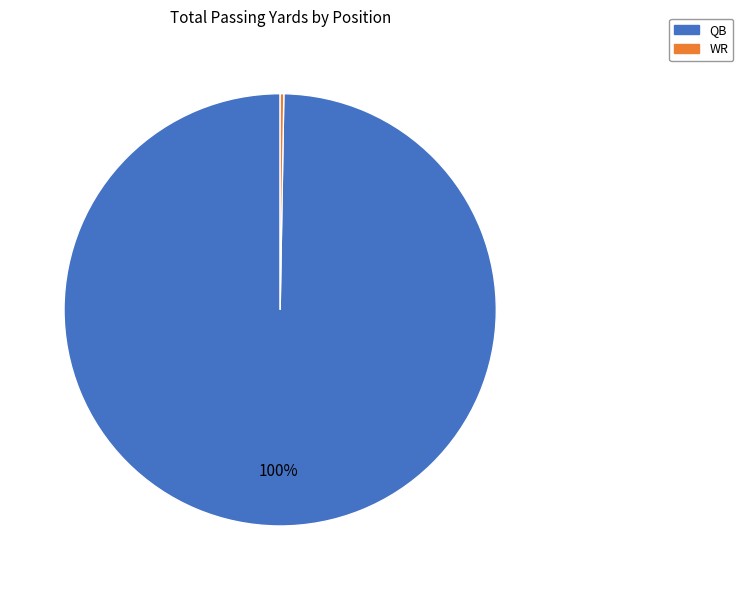

The QB slice represents 100% of the pie. True or false?

True